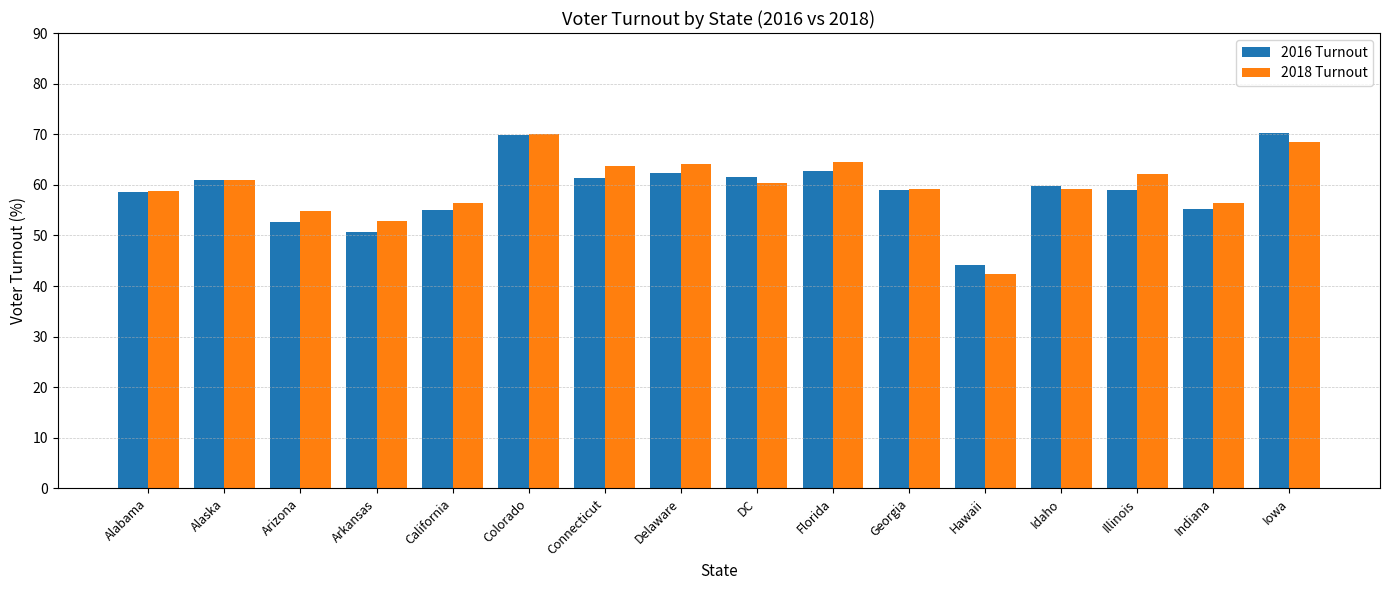

Which series has the widest spread of values?

2018 Turnout